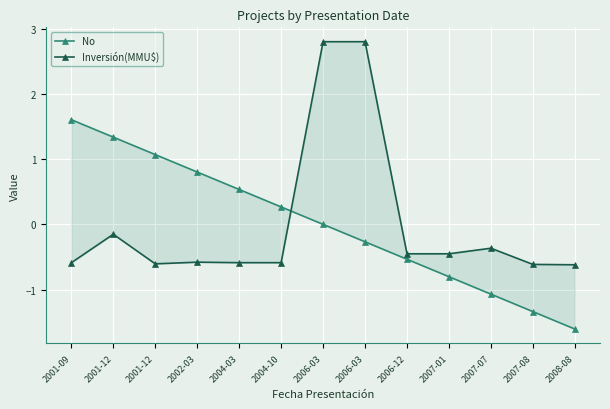

What is the difference between the highest and lowest values at 2007-07?

0.7